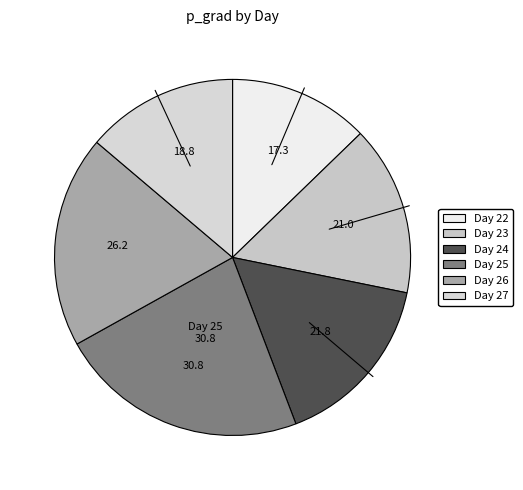

To the nearest percent, what is the average slice percentage?

17%